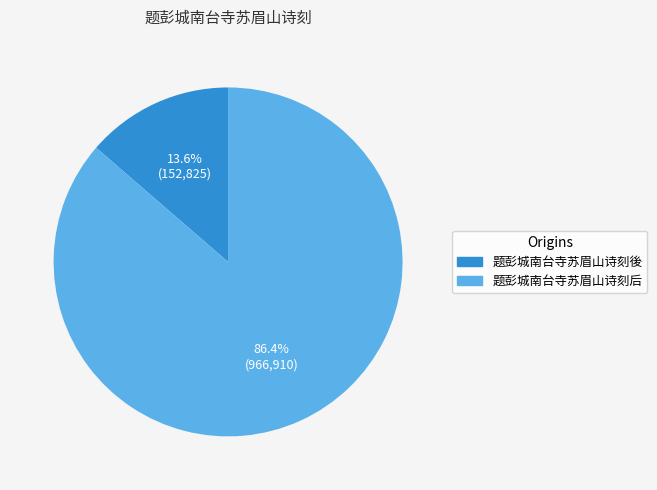

To the nearest percent, what is the difference between the largest and smallest slice percentages?

73%